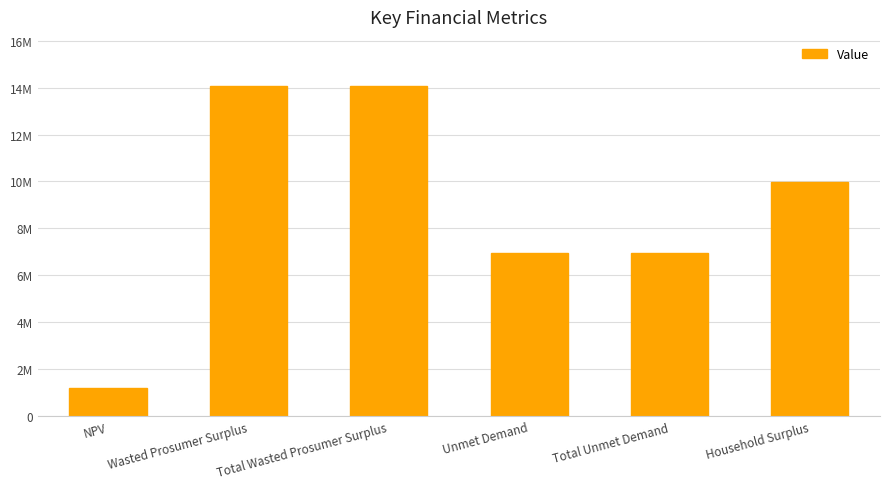

Are the bars horizontal?

No